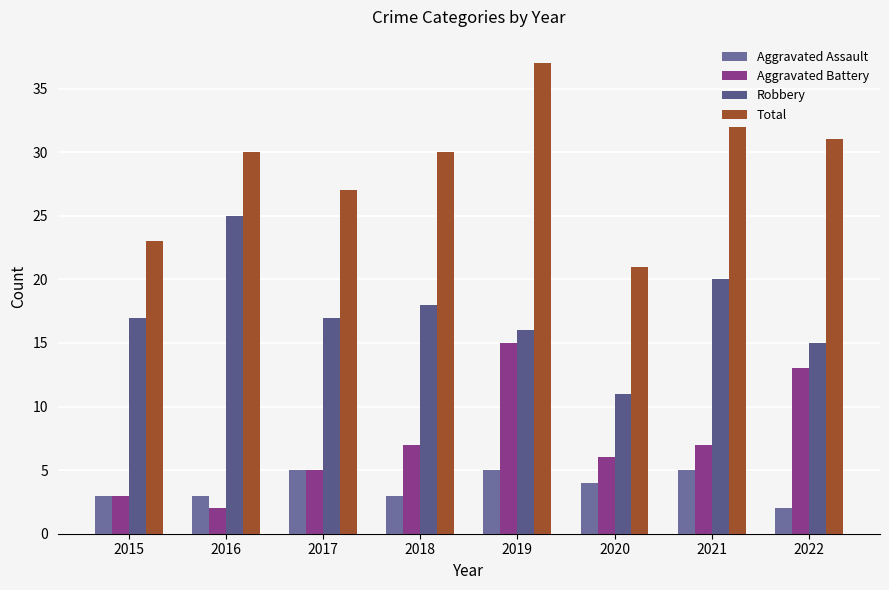

True or false: Total has a value of 5 at 2015.

False